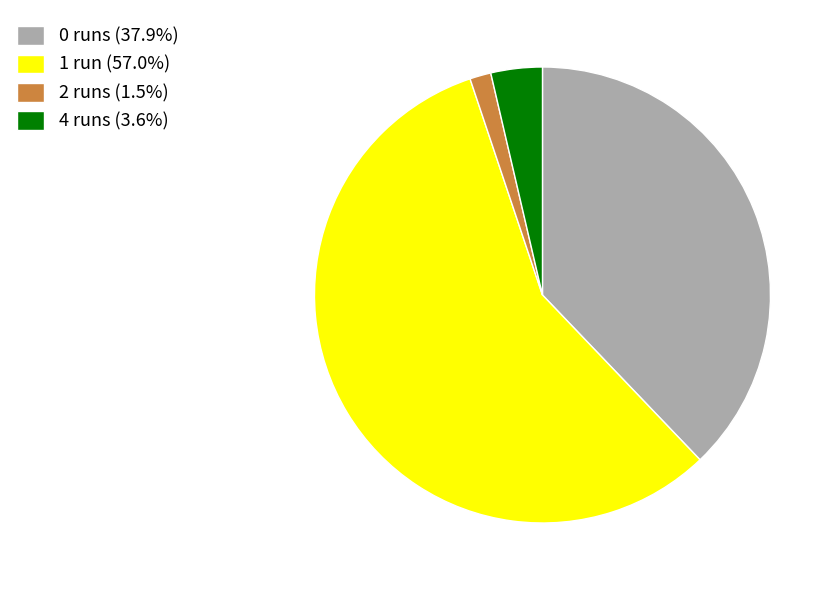

What is the ratio of the value at 1 run (57.0%) to the value at 0 runs (37.9%)?

1.5